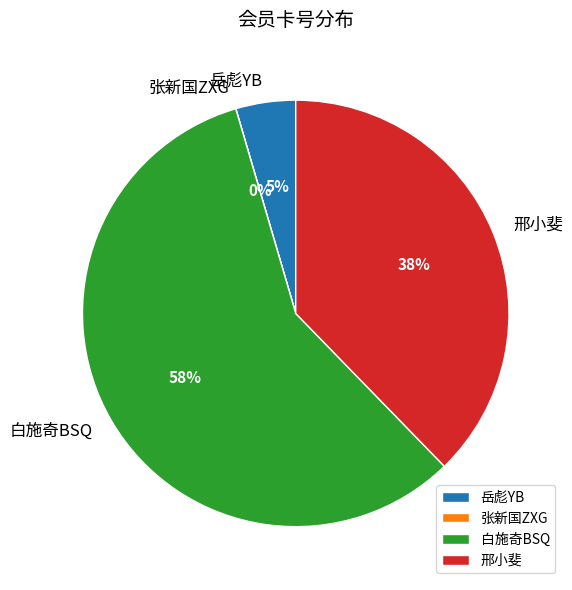

Is it true that 白施奇BSQ is 48% of the pie?

False